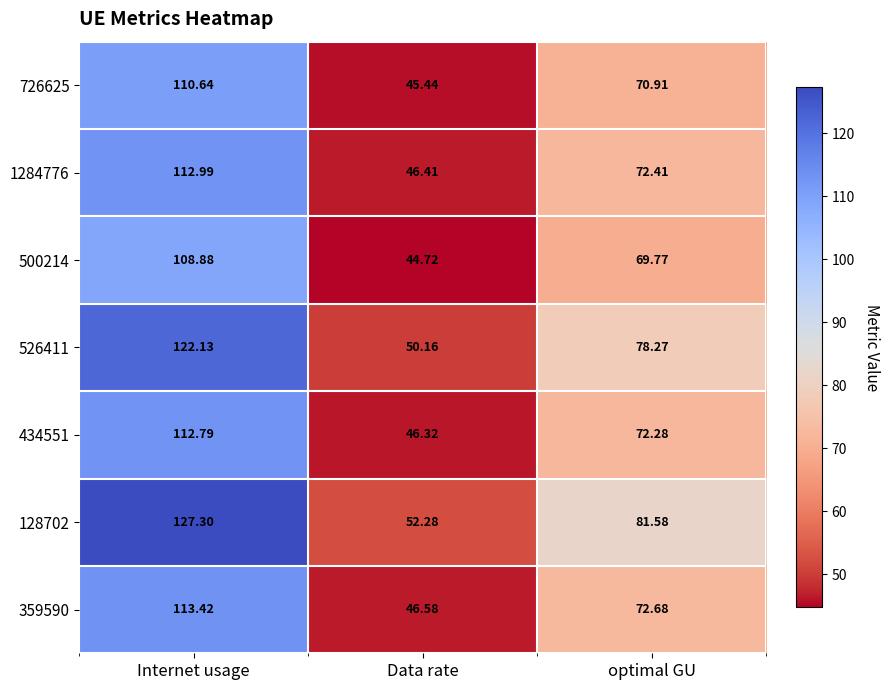

Where is 500214 nearest to the value 76?

optimal GU